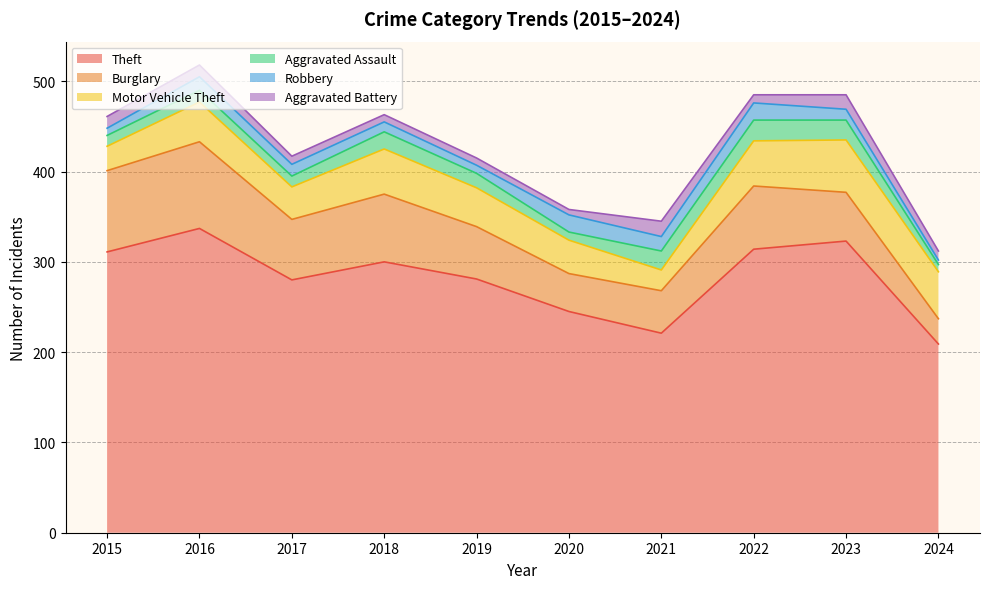

Between 2018 and 2020, which series saw the biggest shift?

Theft